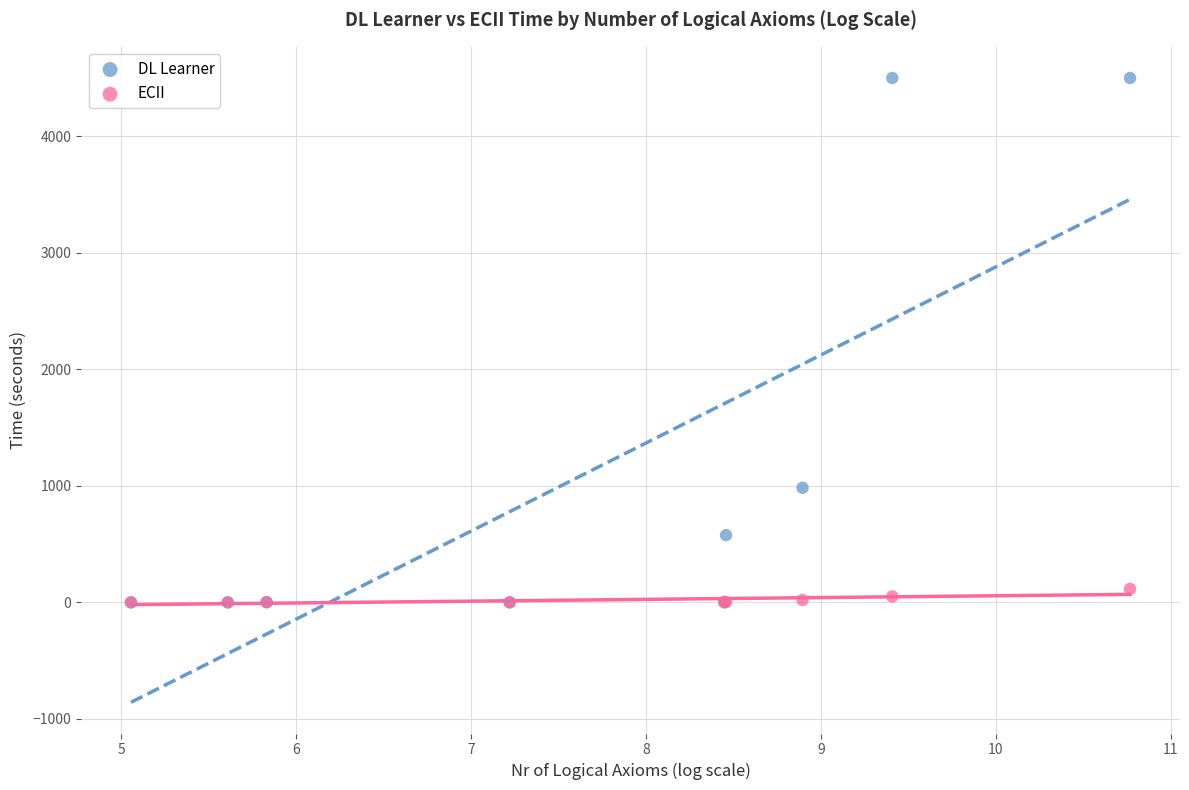

Across all series, what Y value is closest to 2250?

983.4